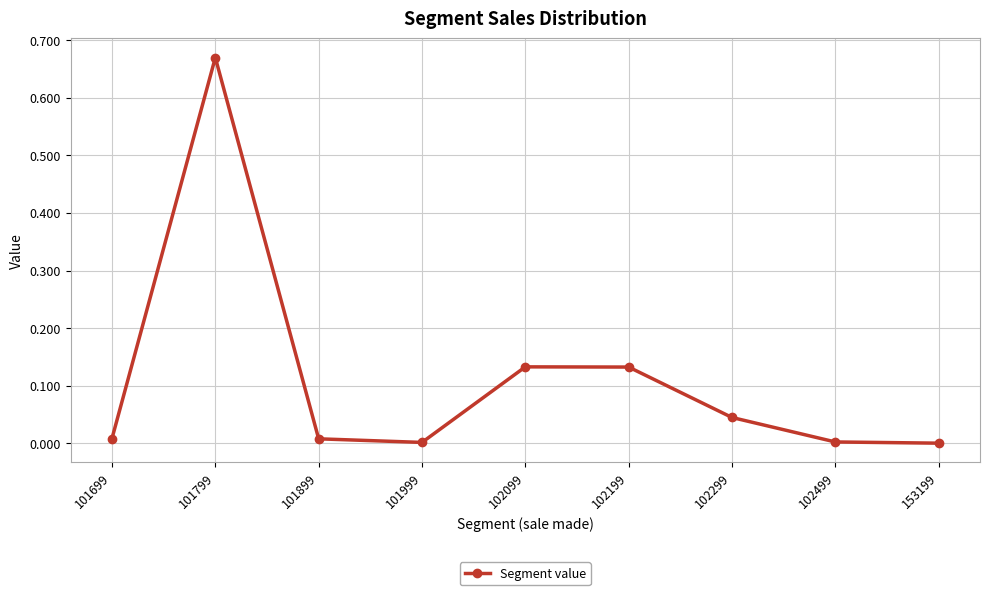

What is the change in value from 101799 to 153199?

-0.7